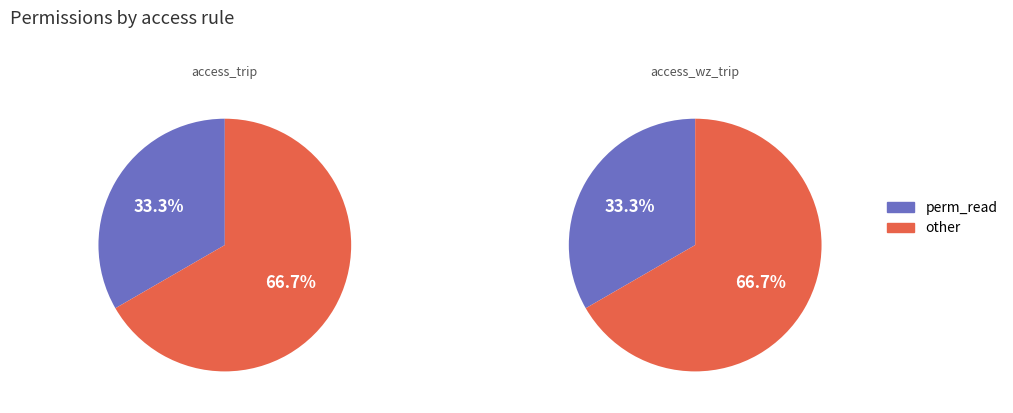

To the nearest percent, what percentage of the pie is access_trip?

50%